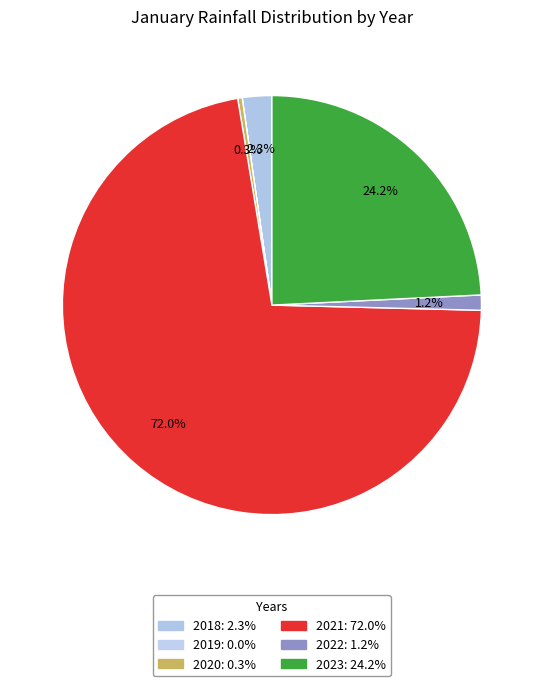

What is the largest slice in the pie chart?

2021